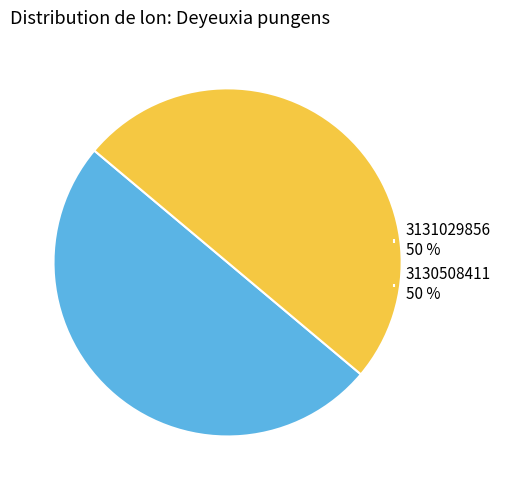

True or false: 3131029856 50 % accounts for 50% of the total.

True